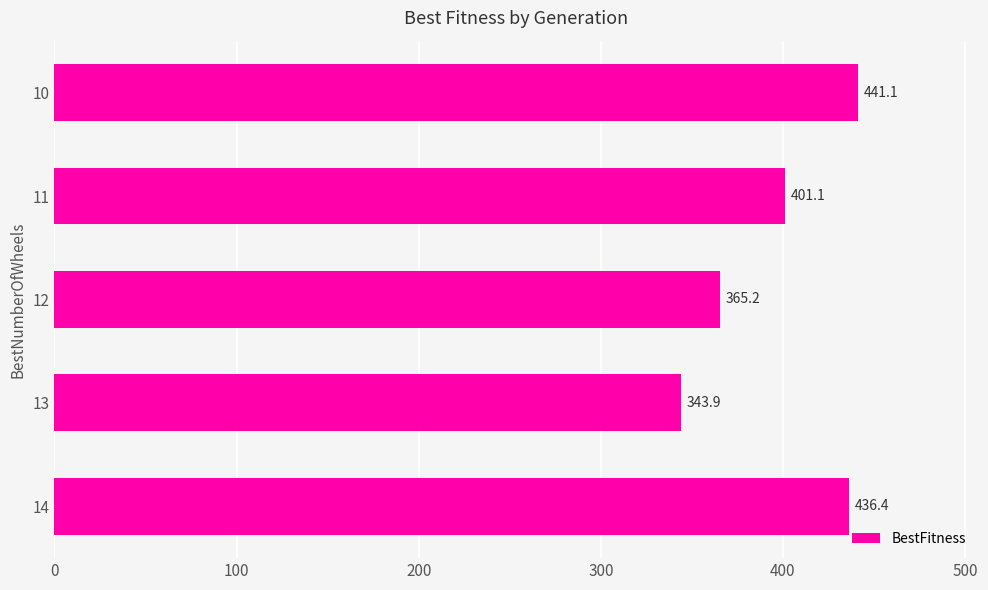

What is the average value?

397.6